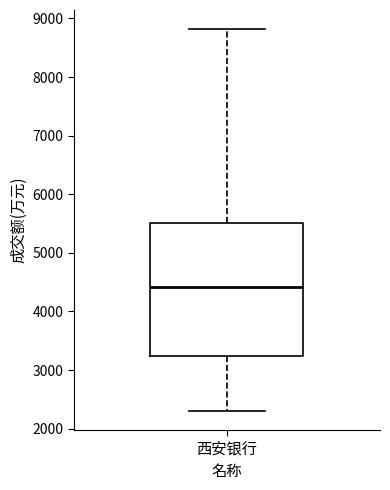

Transcribe this box plot: give where the median line is, the range the box spans, and where the two whiskers end, as read against the y-axis. The values are not printed on the chart, so give them approximately, as read against the axis.

median 4400, box 3200 to 5500, whiskers 2300 to 8800